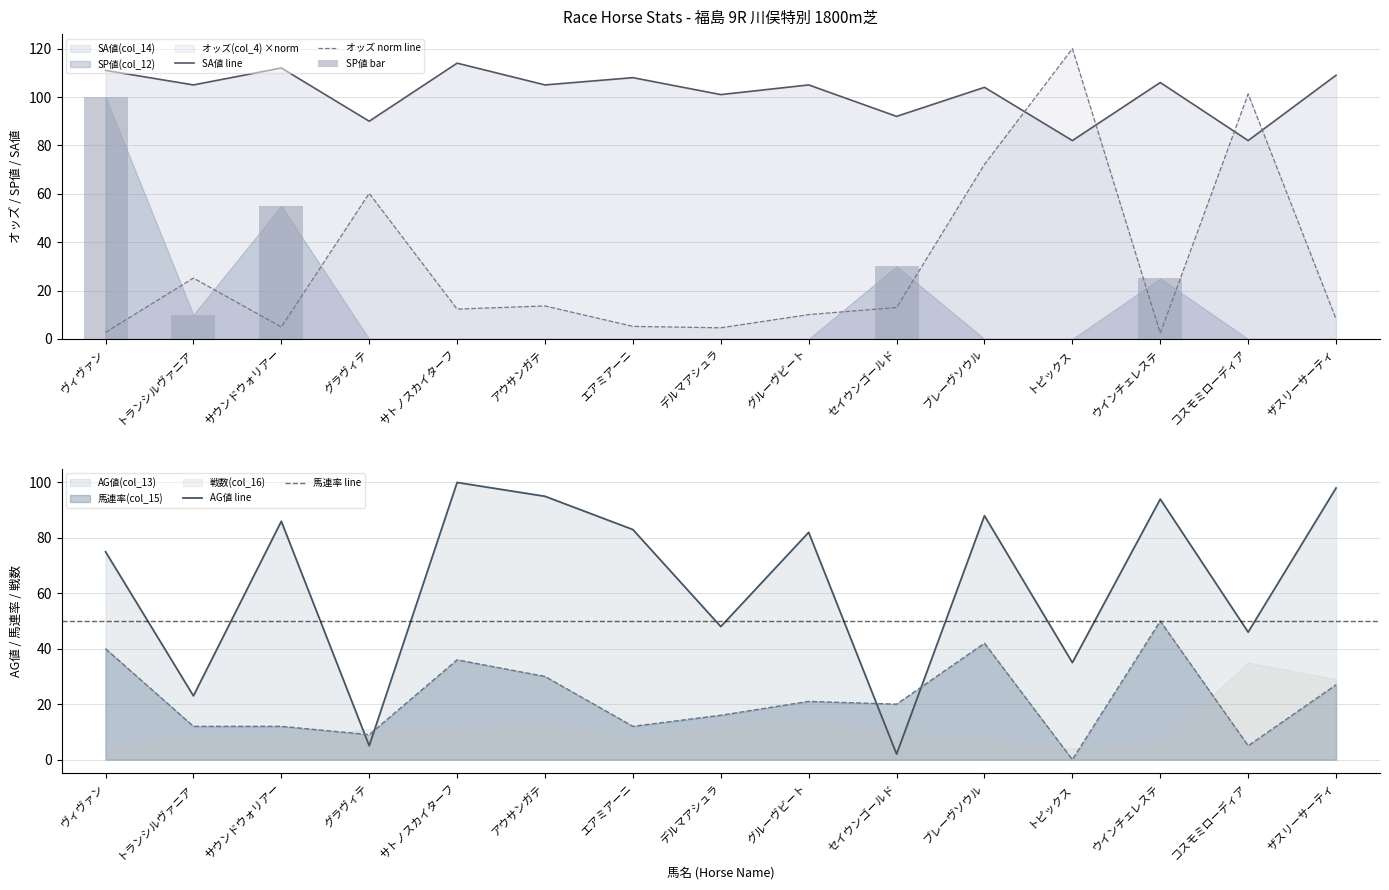

What is the label of the 13th bar from the right?

サウンドウォリアー